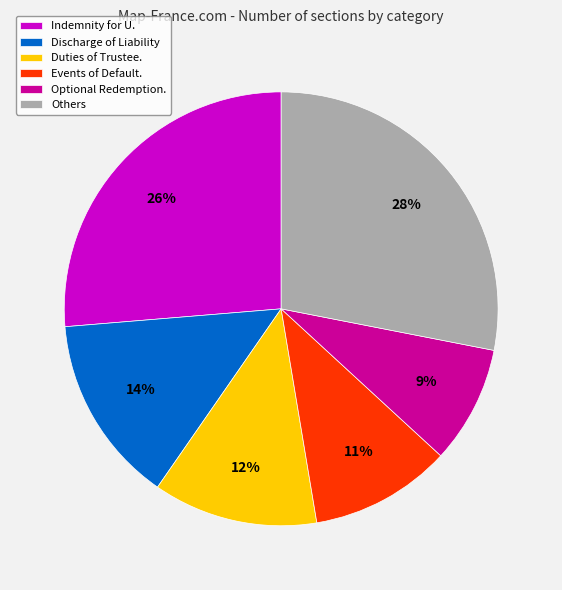

Is Duties of Trustee. the majority of the pie?

No